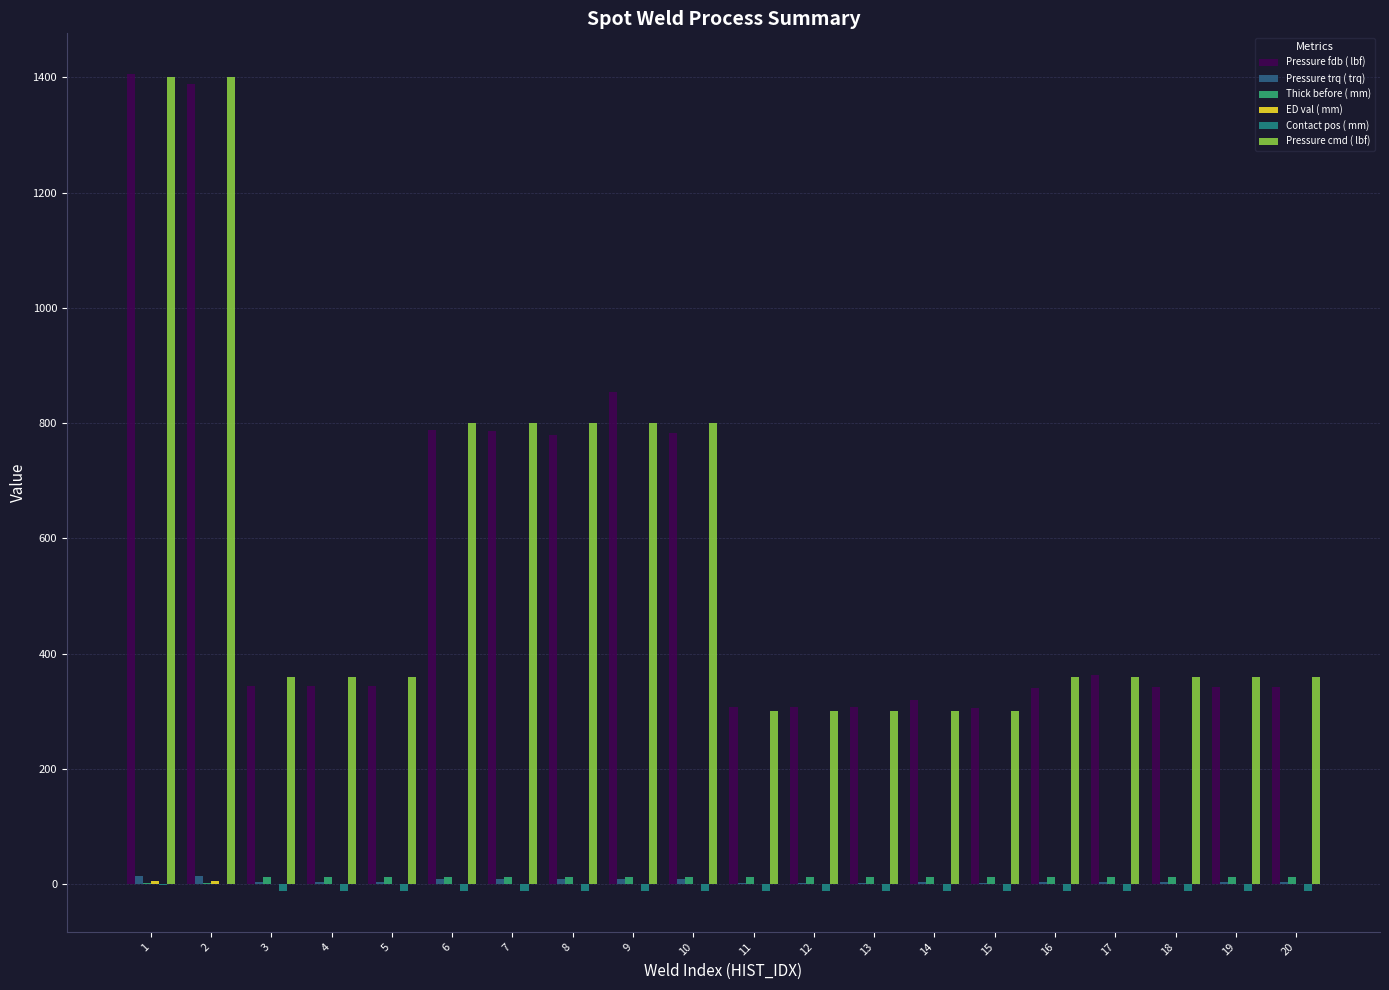

Between 1 and 5, which series saw the biggest shift?

Pressure fdb ( lbf)